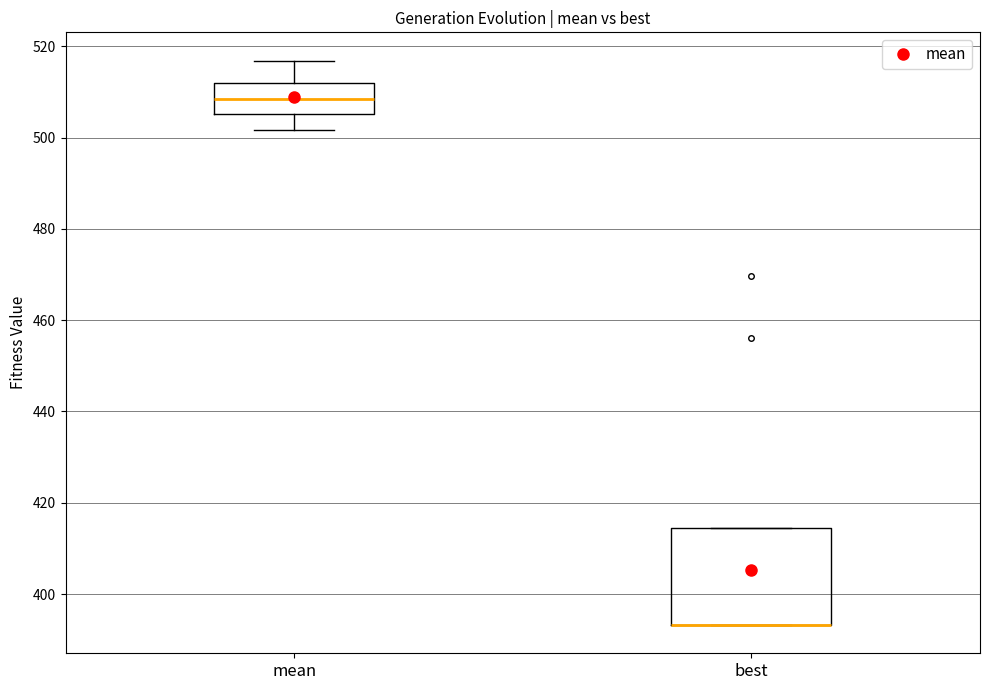

Reading left to right, read every box against the y-axis: the position of its median line, the range the box covers, and the ends of its whiskers. The values are not printed on the chart, so give them approximately, as read against the axis.

mean: median 508, box 506 to 512, whiskers 502 to 516
best: median 394 (drawn on the box's lower edge), box 394 to 414, whiskers 394 to 414